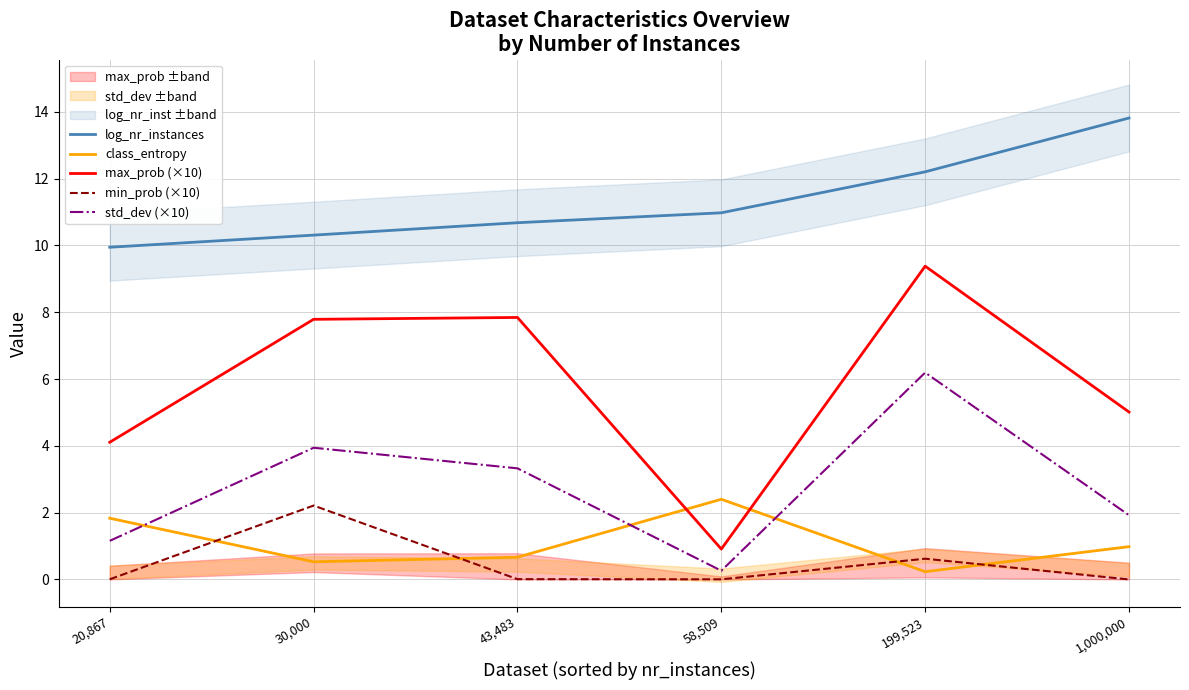

Reading left to right, transcribe all the data shown in this chart.

log_nr_instances: 20,867=9.9	30,000=10.3	43,483=10.7	58,509=11.0	199,523=12.2	1,000,000=13.8
class_entropy: 20,867=1.8	30,000=0.5	43,483=0.7	58,509=2.4	199,523=0.2	1,000,000=1.0
max_prob (×10): 20,867=4.1	30,000=7.8	43,483=7.8	58,509=0.9	199,523=9.4	1,000,000=5.0
min_prob (×10): 20,867=0.0	30,000=2.2	43,483=0.0	58,509=0.0	199,523=0.6	1,000,000=0.0
std_dev (×10): 20,867=1.2	30,000=3.9	43,483=3.3	58,509=0.3	199,523=6.2	1,000,000=1.9